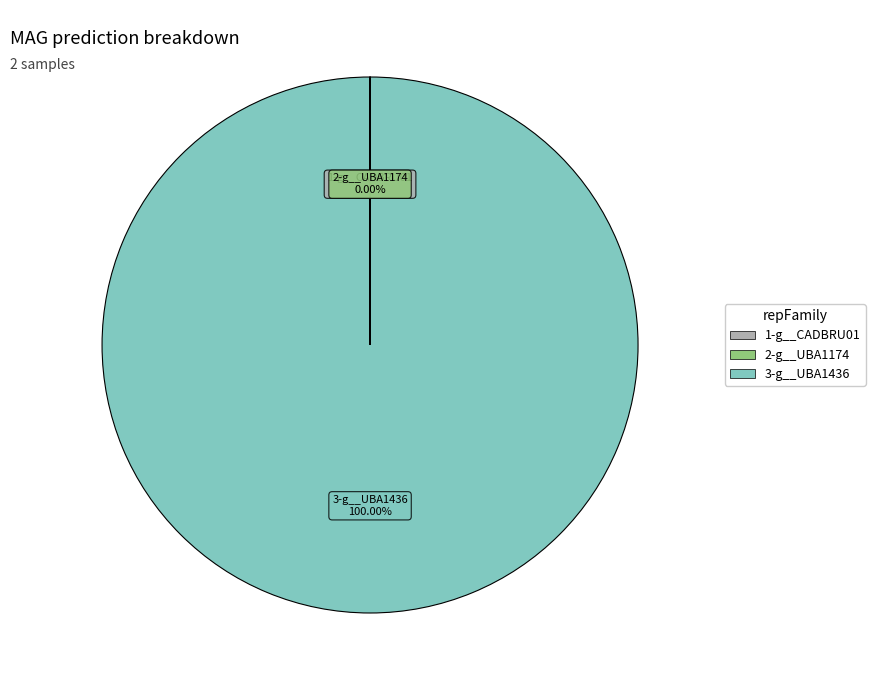

Is there a majority slice in this chart?

Yes